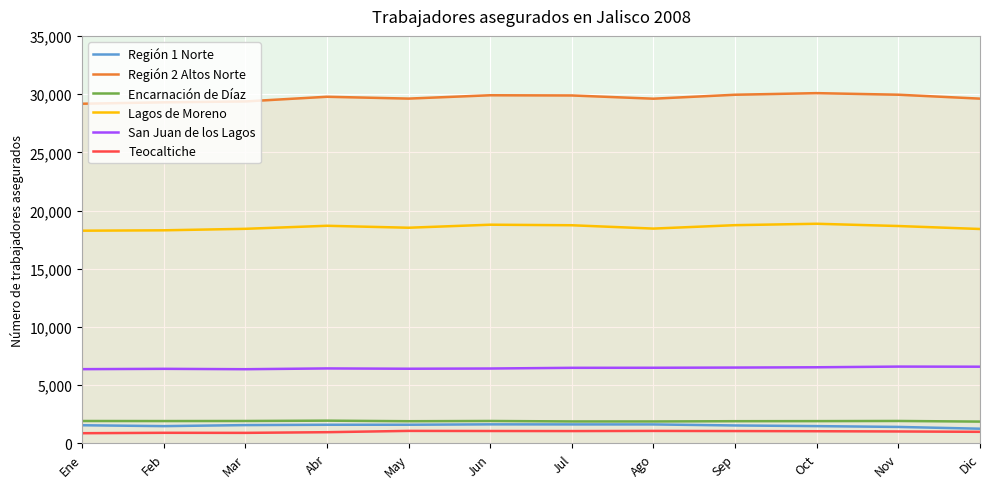

Is it true that Teocaltiche equals 993 at Dic?

True